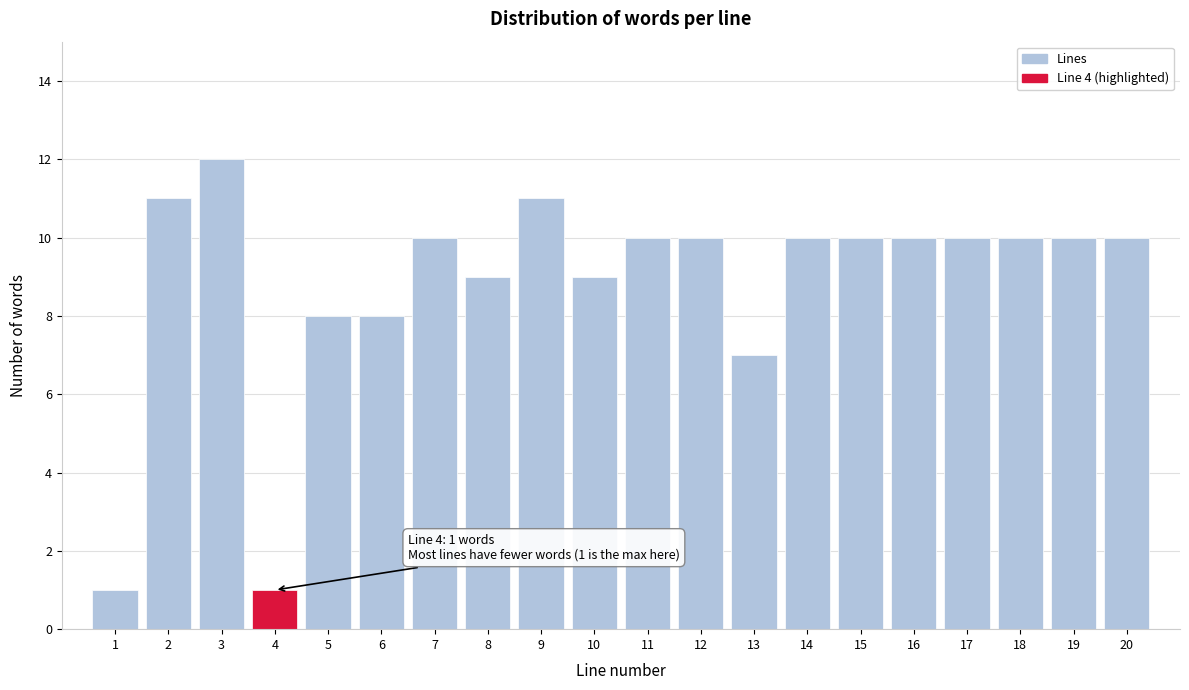

Over which range of the x-axis is the bar tallest?

2.5 to 3.5